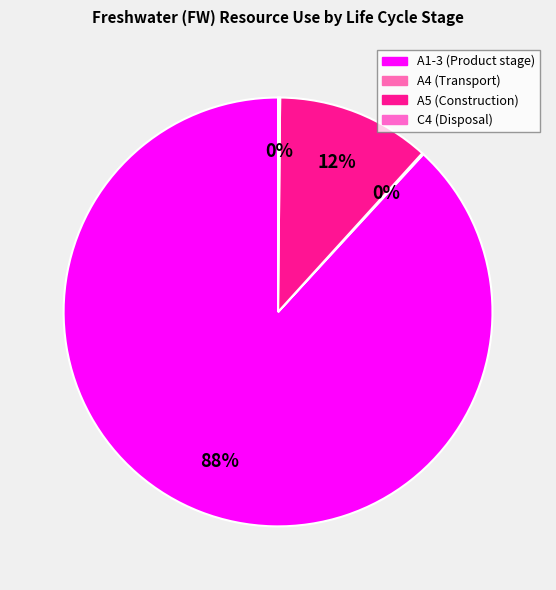

Rank the categories by value from highest to lowest.

A1-3 (Product stage), A5 (Construction), C4 (Disposal), A4 (Transport)